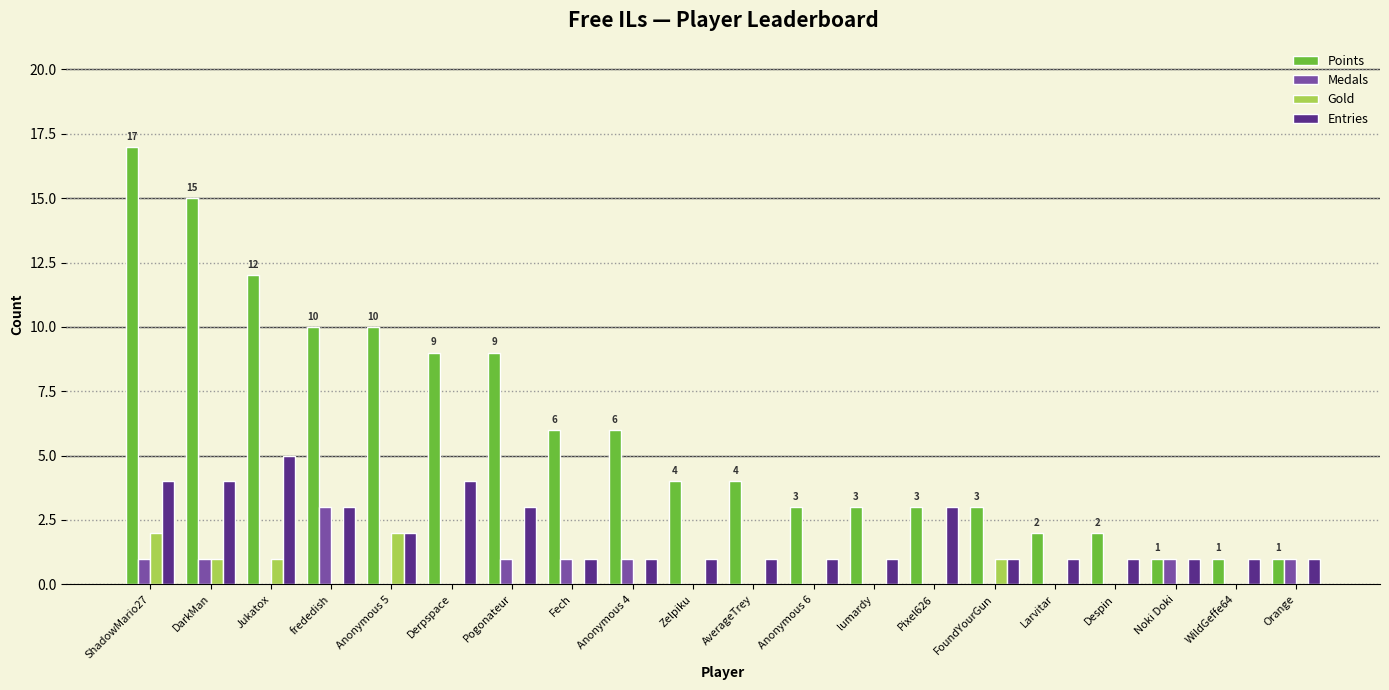

What is the total value across all series at lumardy?

4